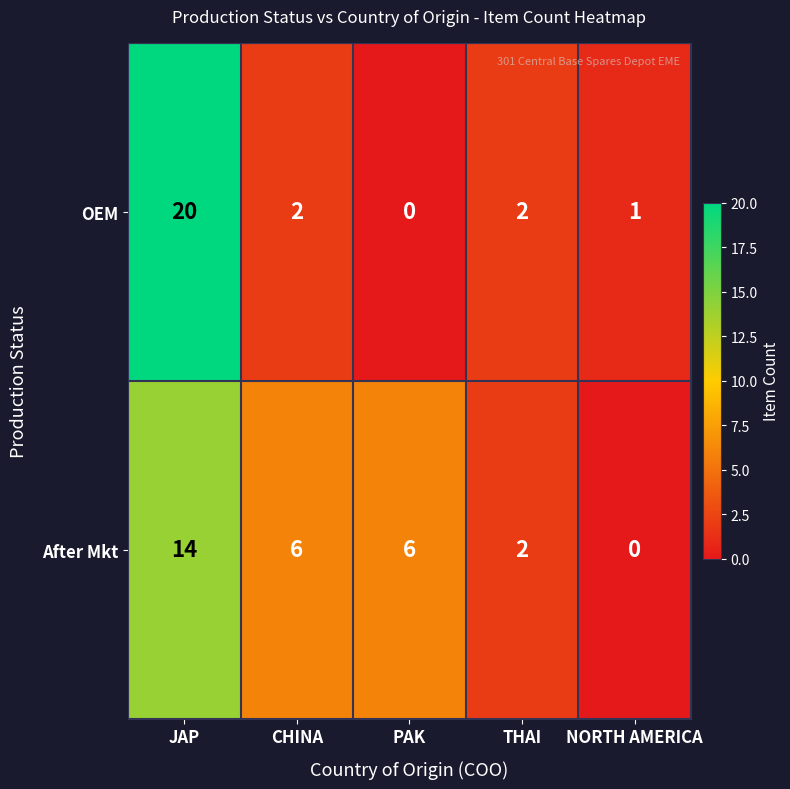

Reading left to right, extract all data points from this chart.

OEM: JAP=20	CHINA=2	PAK=0	THAI=2	NORTH AMERICA=1
After Mkt: JAP=14	CHINA=6	PAK=6	THAI=2	NORTH AMERICA=0